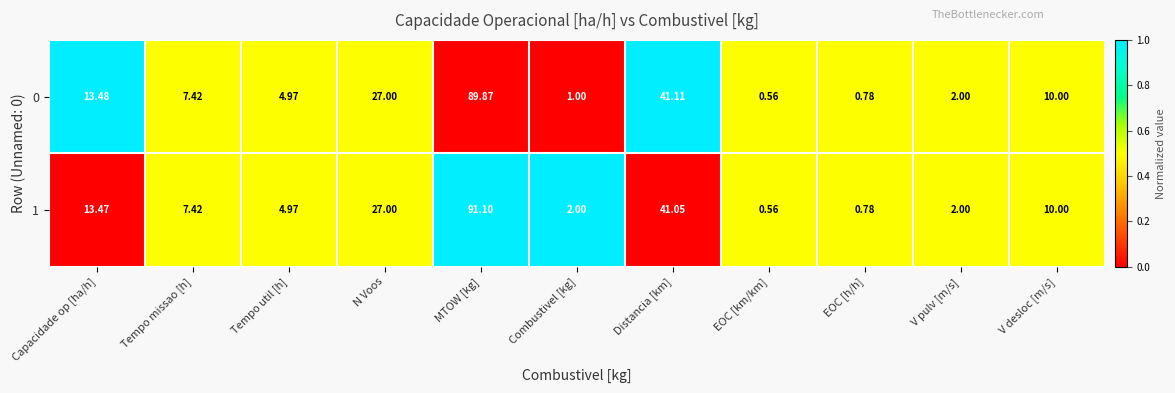

How many values in the 1 series exceed 7?

6